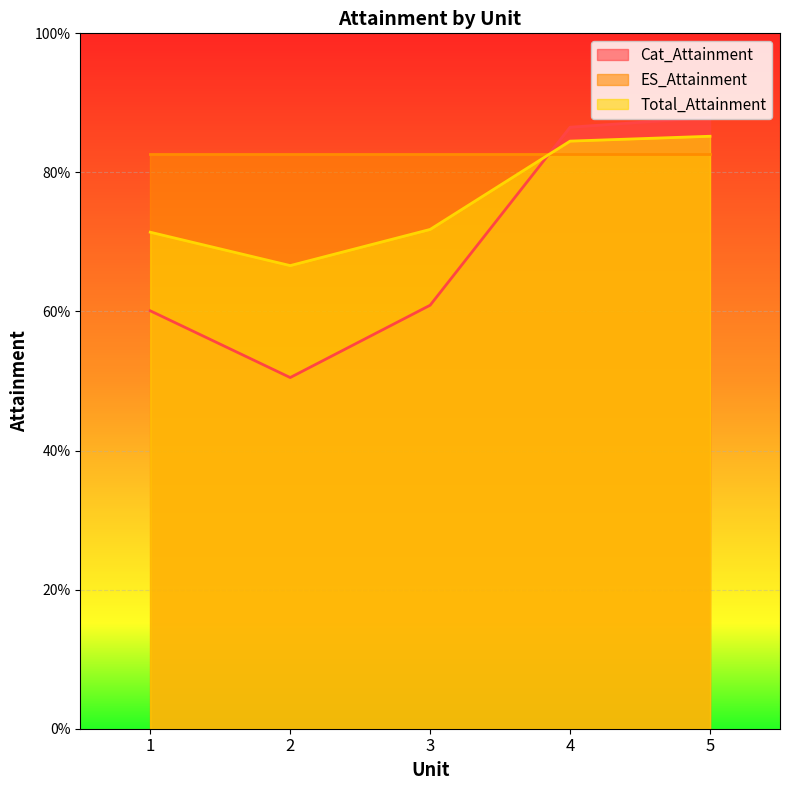

What is the difference between the Cat_Attainment values at 2 and 4?

0.4